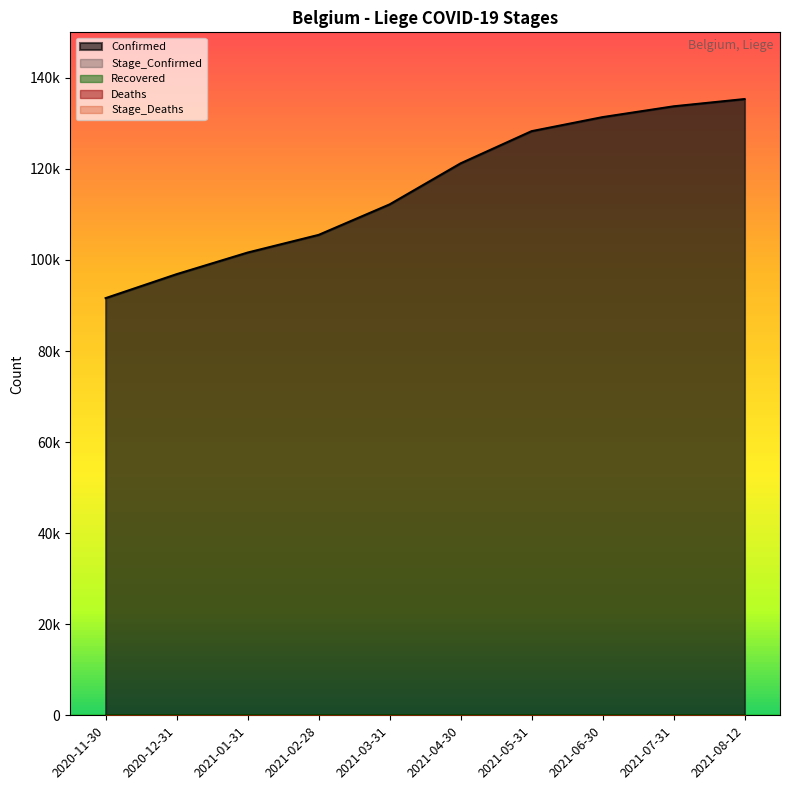

Reading left to right, extract all data points from this chart.

Confirmed: 91624	96886	101631	105510	112208	121221	128291	131377	133748	135345
Stage_Confirmed: 91624	96886	101631	105510	112208	121221	128291	131377	133748	135345
Deaths: 0	0	0	0	0	0	0	0	0	0
Stage_Deaths: 0	0	0	0	0	0	0	0	0	0
Recovered: 0	0	0	0	0	0	0	0	0	0